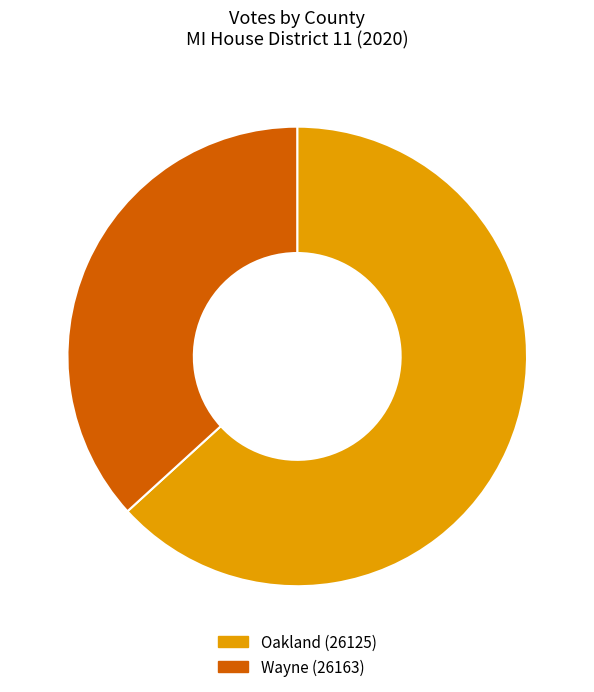

Count the number of slices in the pie.

2